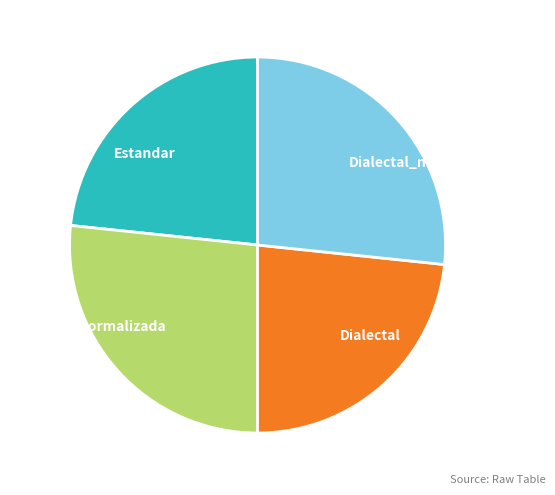

Between Estandar and Dialectal_normalizada, which is larger?

Dialectal_normalizada